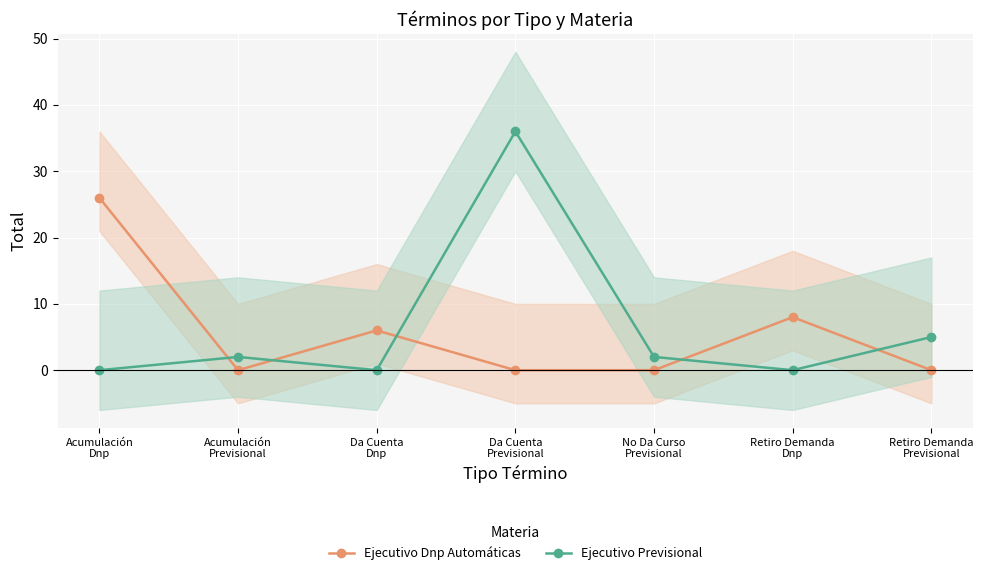

What is the spread (max minus min) of values at Da Cuenta
Dnp?

6